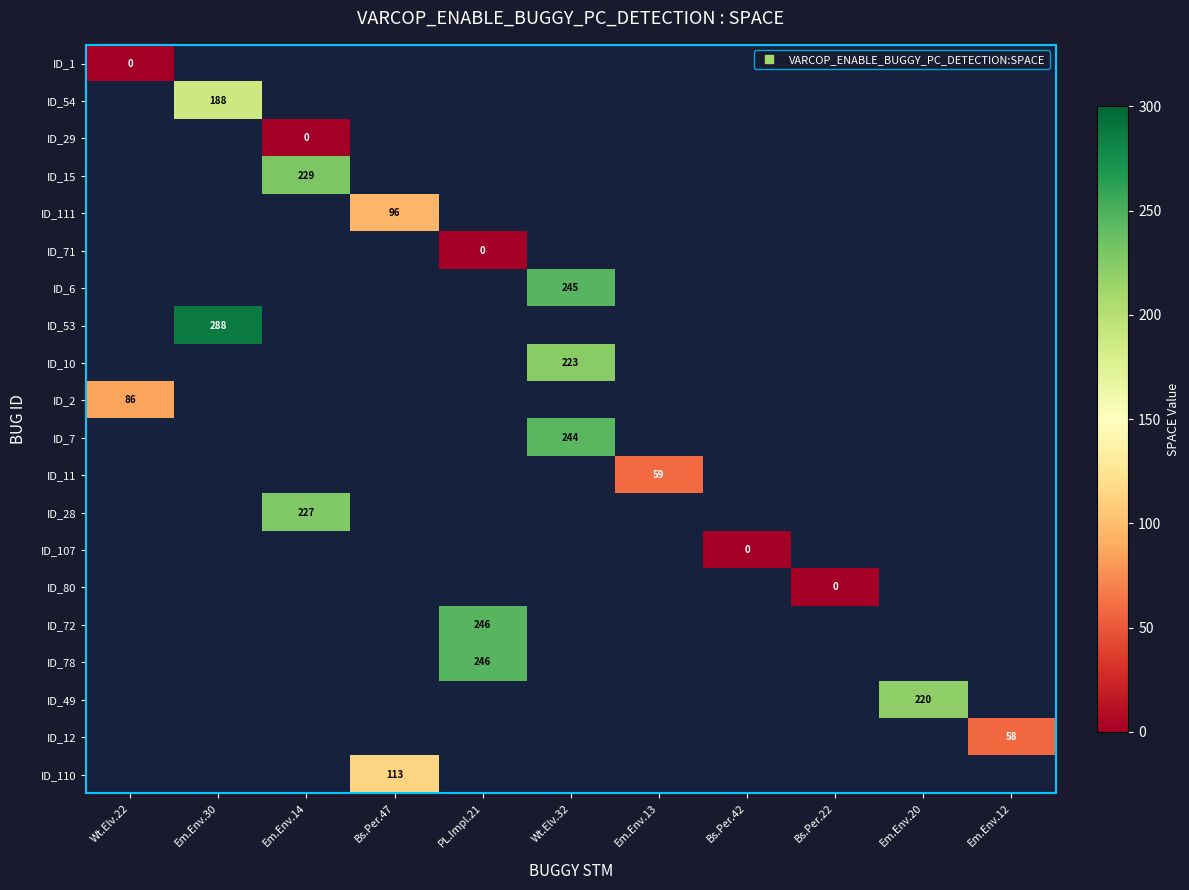

True or false: ID_29 has a value of 0.0 at Em.Env.14.

True